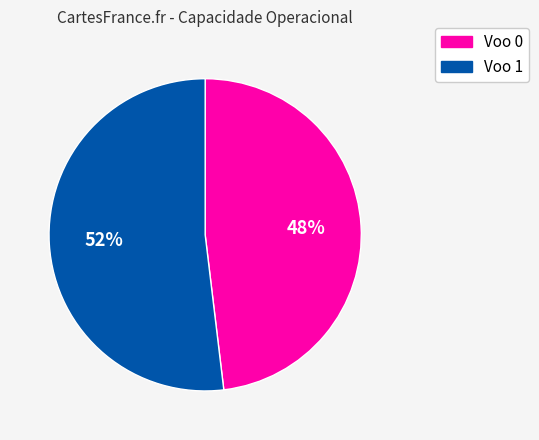

To the nearest percent, what portion does Voo 1 represent?

52%